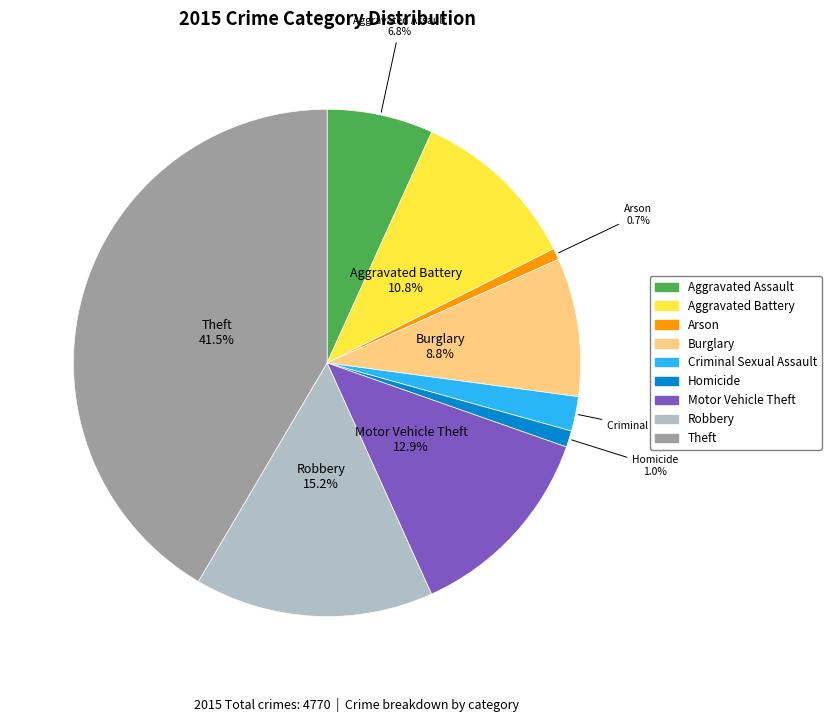

Is it true that Arson is 1% of the pie?

True